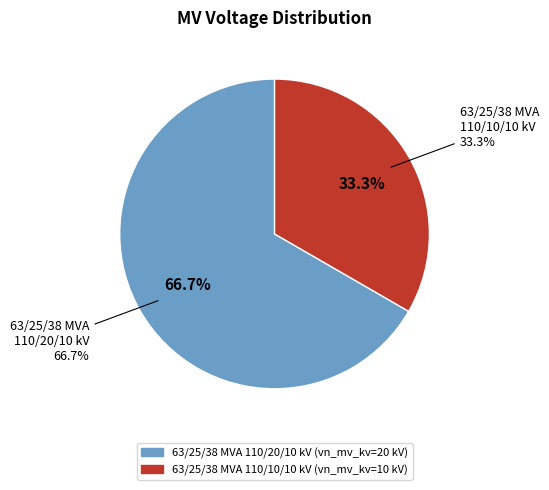

What percentage is the 63/25/38 MVA 110/20/10 kV slice, to the nearest percent?

67%